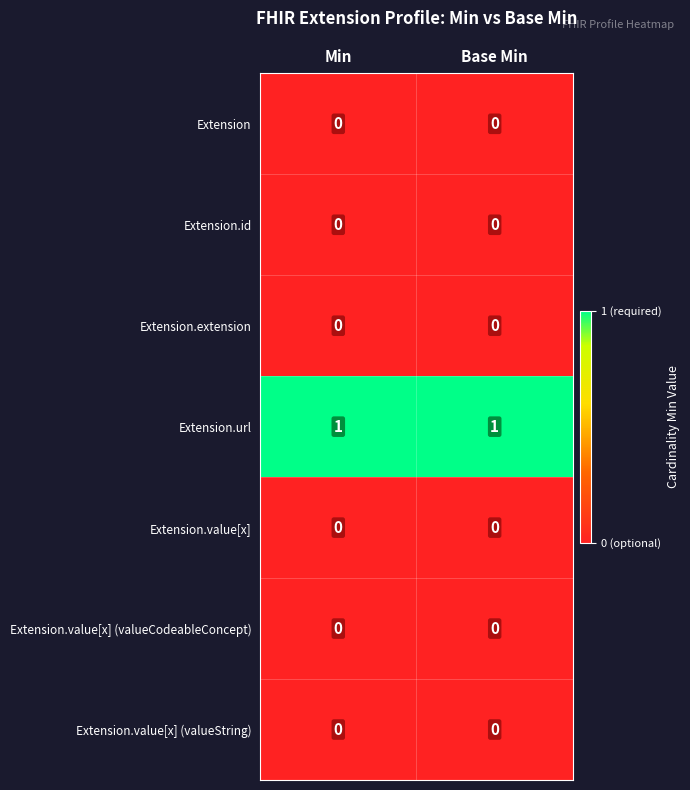

Reading left to right, extract all data points from this chart.

Extension: Min=0	Base Min=0
Extension.id: Min=0	Base Min=0
Extension.extension: Min=0	Base Min=0
Extension.url: Min=1	Base Min=1
Extension.value[x]: Min=0	Base Min=0
Extension.value[x] (valueCodeableConcept): Min=0	Base Min=0
Extension.value[x] (valueString): Min=0	Base Min=0